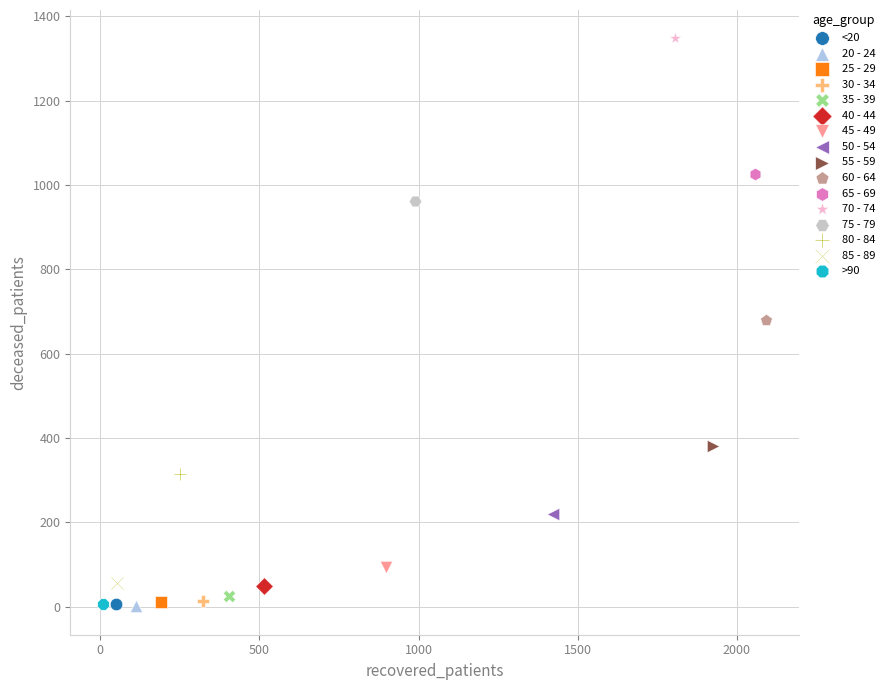

What are all the series names shown in the legend?

<20, 20 - 24, 25 - 29, 30 - 34, 35 - 39, 40 - 44, 45 - 49, 50 - 54, 55 - 59, 60 - 64, 65 - 69, 70 - 74, 75 - 79, 80 - 84, 85 - 89, >90